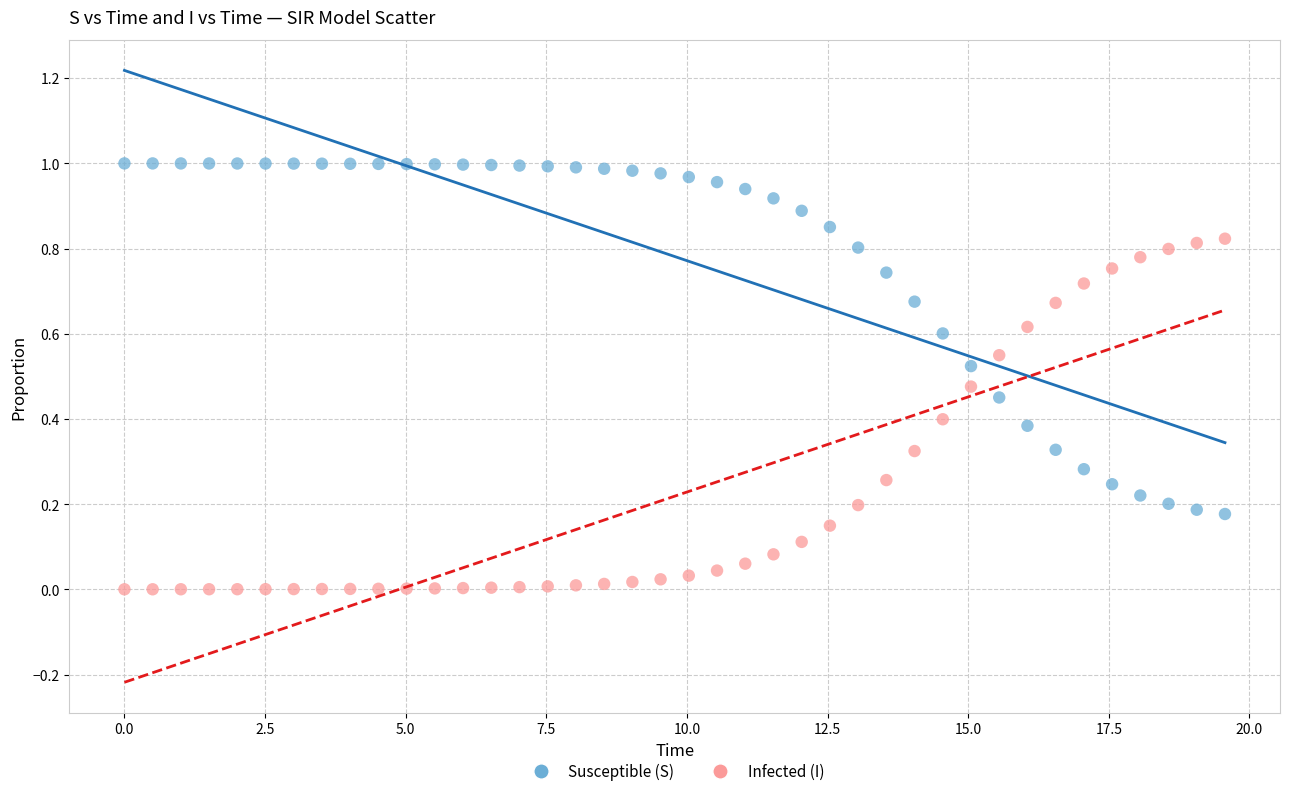

Across all data points, what is the range of X values (max minus min)?

19.6